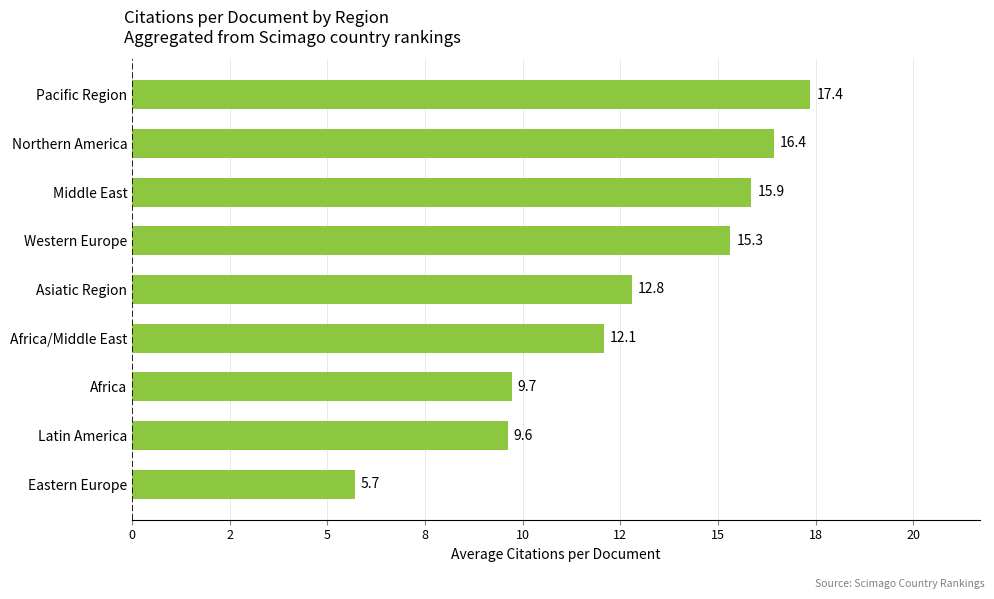

List the labels in order of value, smallest first.

Eastern Europe, Latin America, Africa, Africa/Middle East, Asiatic Region, Western Europe, Middle East, Northern America, Pacific Region